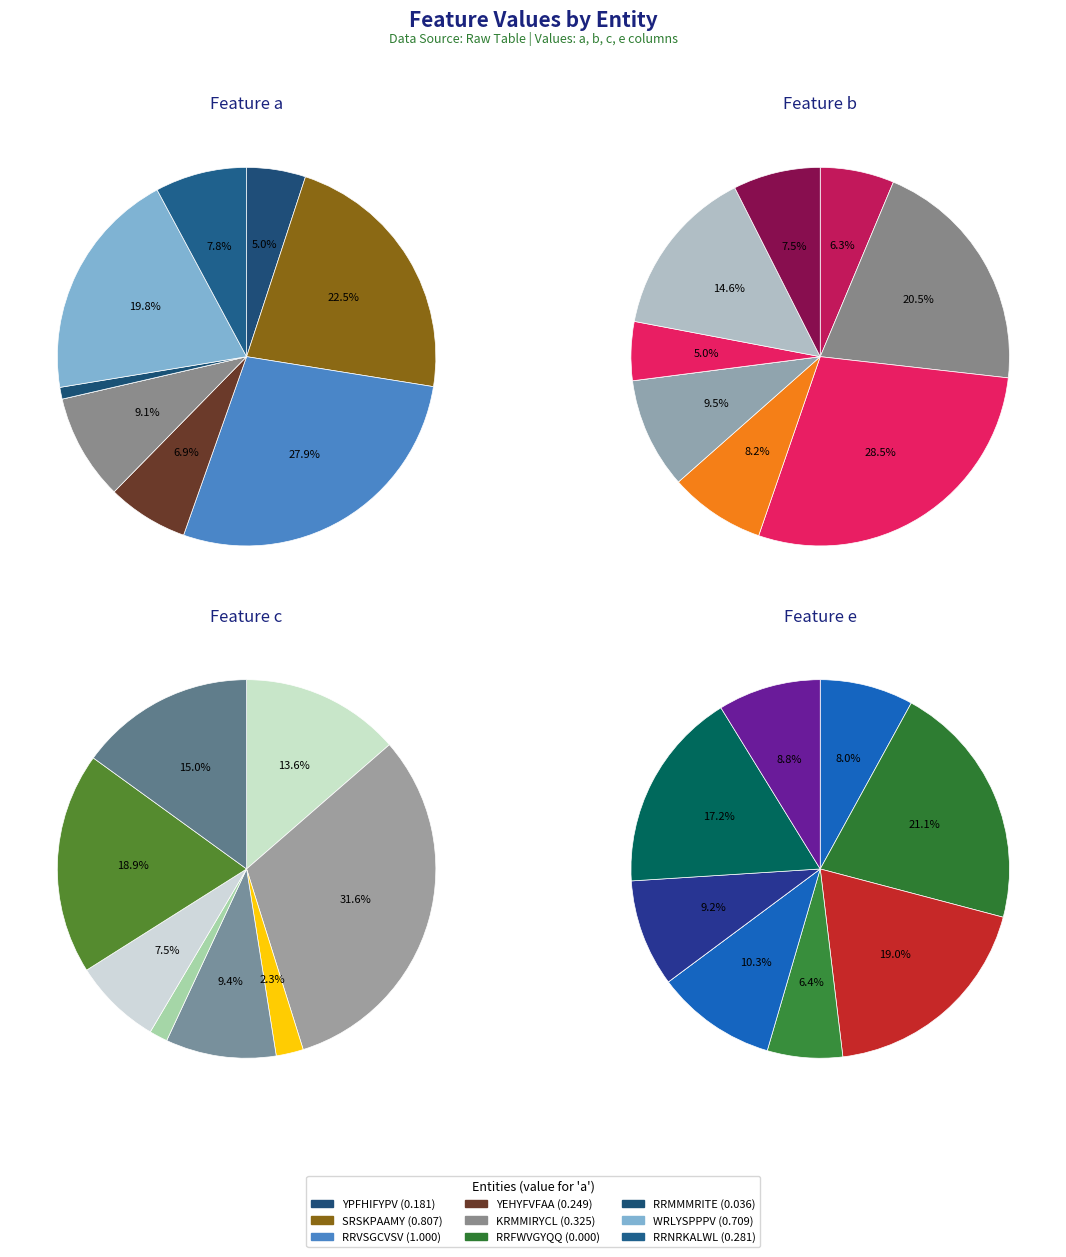

Is it true that RRVSGCVSV is 28% of the pie?

True